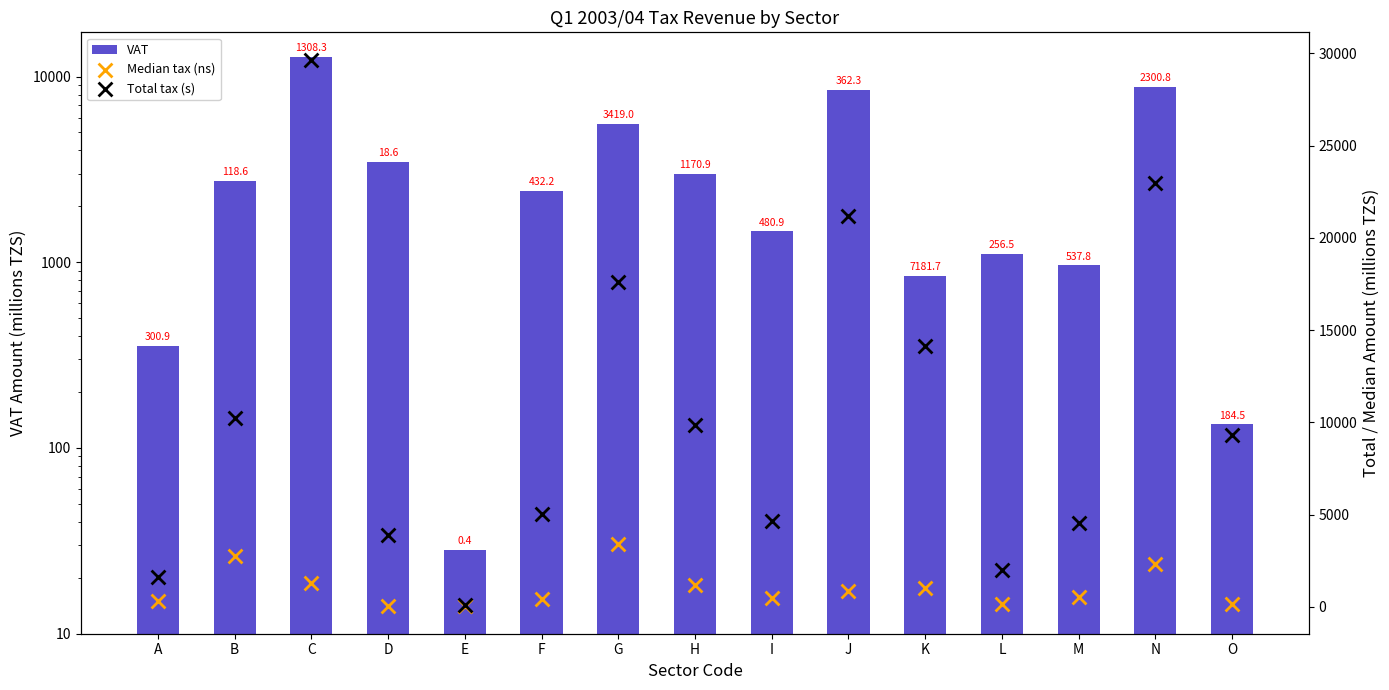

What are all the series names shown in the legend?

VAT, Median tax (ns), Total tax (s)